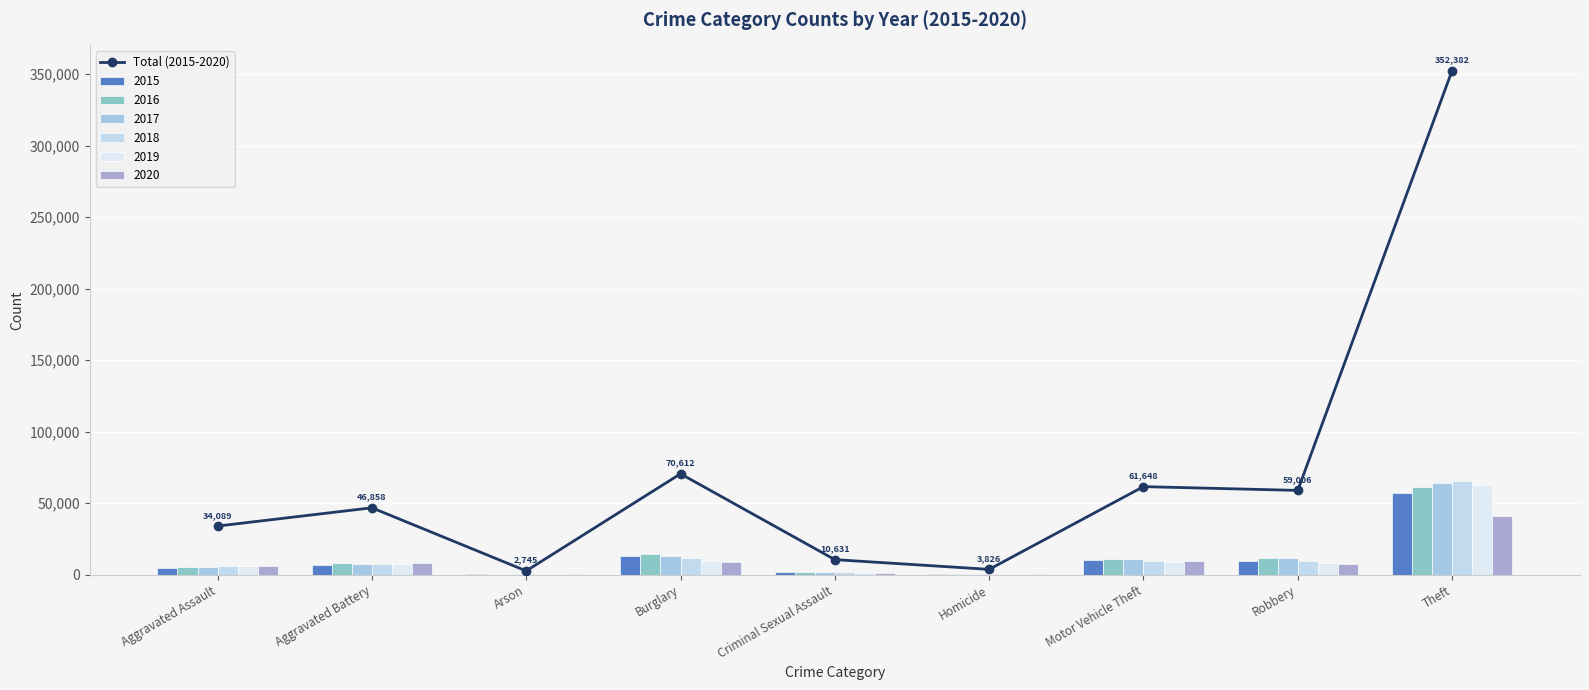

Where does the data first go above 46858?

Burglary